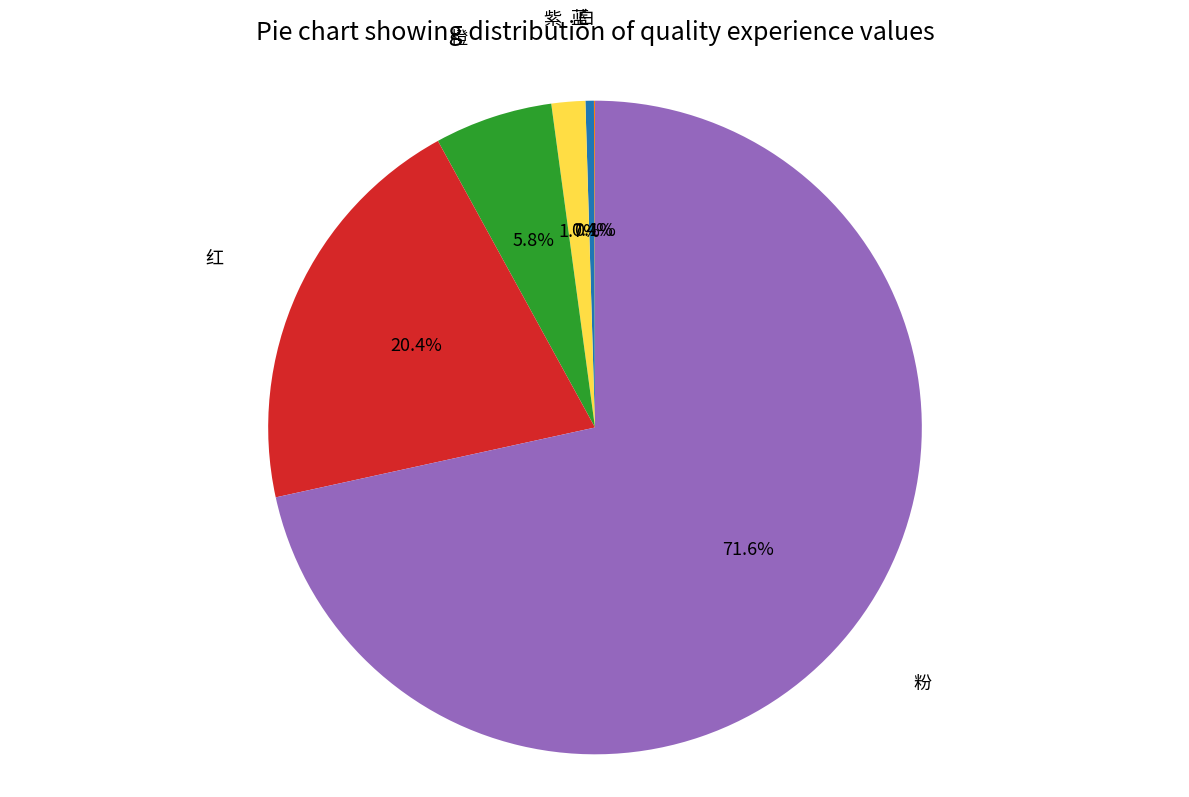

Which category accounts for the majority?

粉